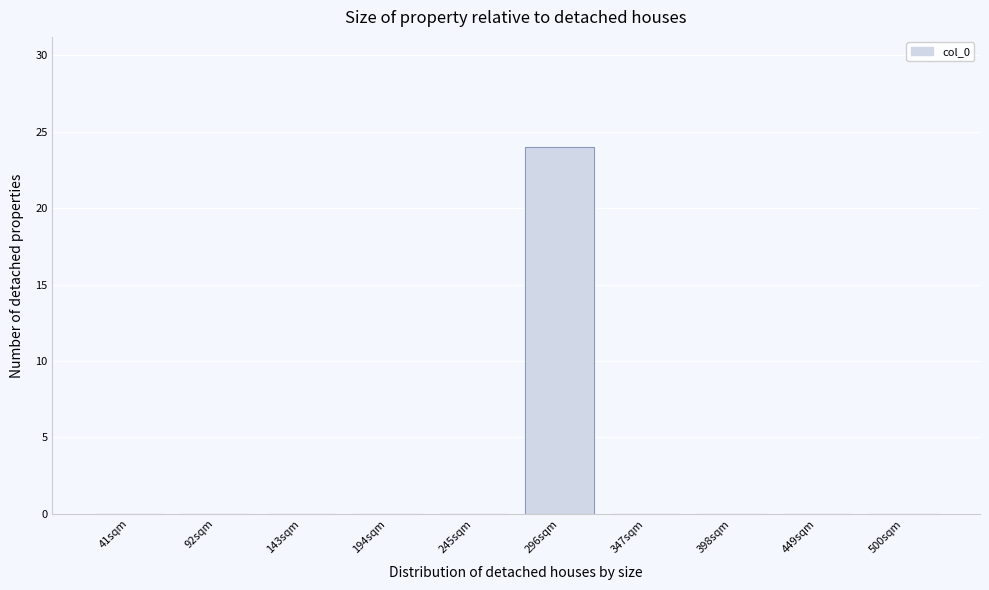

Reading right to left, transcribe all the data shown in this chart.

500sqm=0	449sqm=0	398sqm=0	347sqm=0	296sqm=24	245sqm=0	194sqm=0	143sqm=0	92sqm=0	41sqm=0